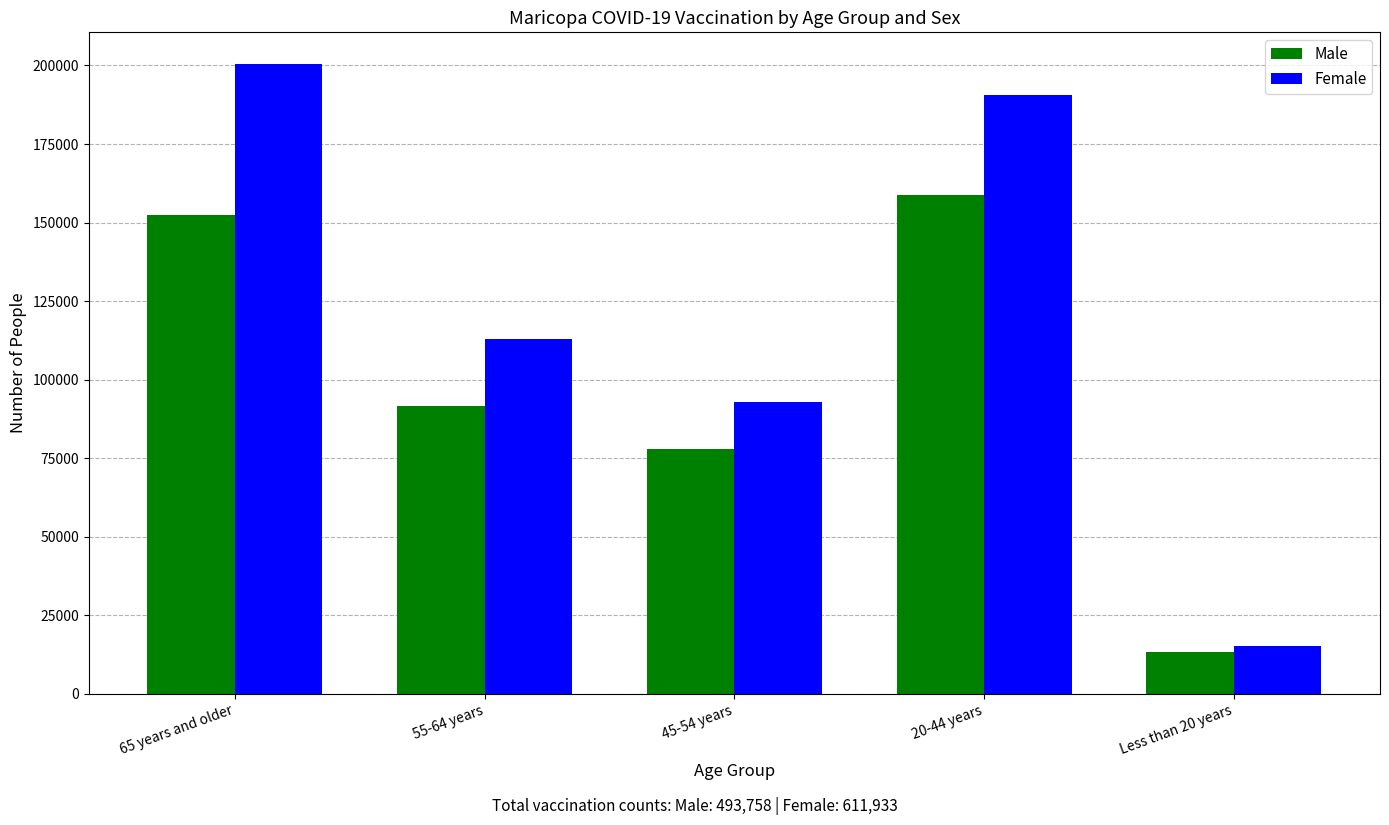

Which series has the largest range (max minus min)?

Female